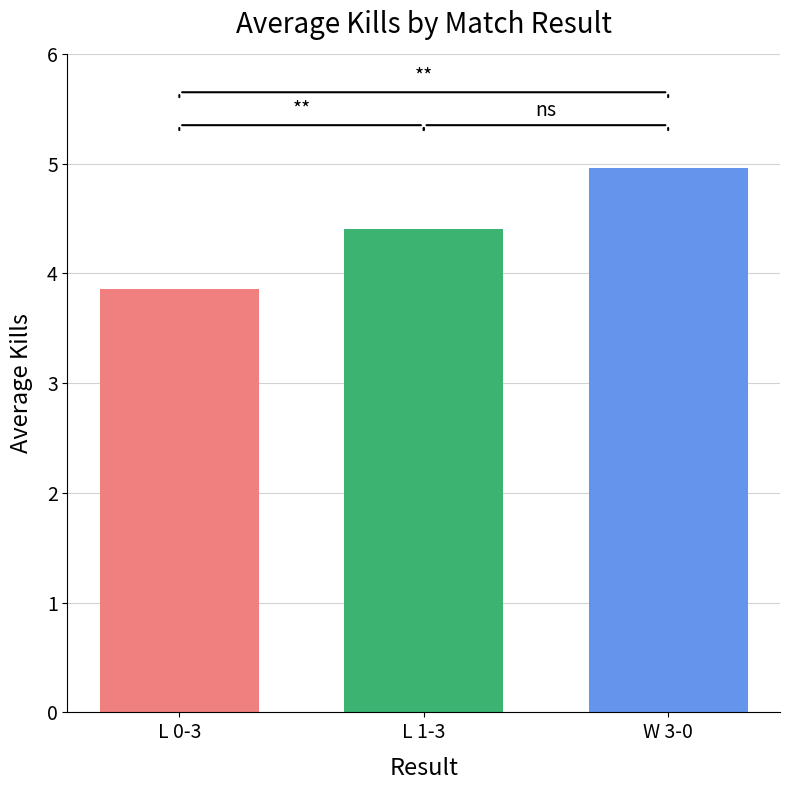

Reading right to left, list all the values displayed in this chart.

5.0	4.4	3.9